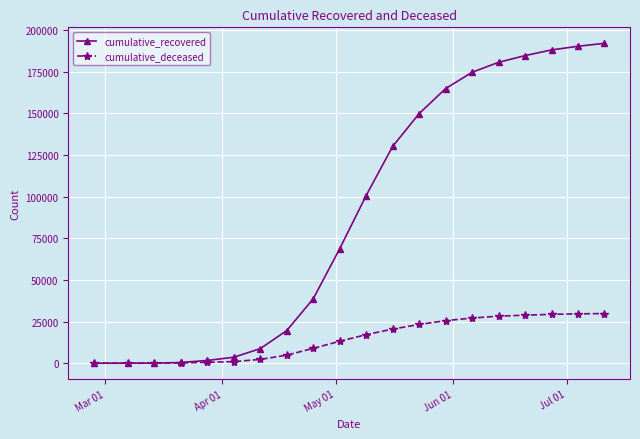

List the series in order of their peak value, lowest first.

cumulative_deceased, cumulative_recovered